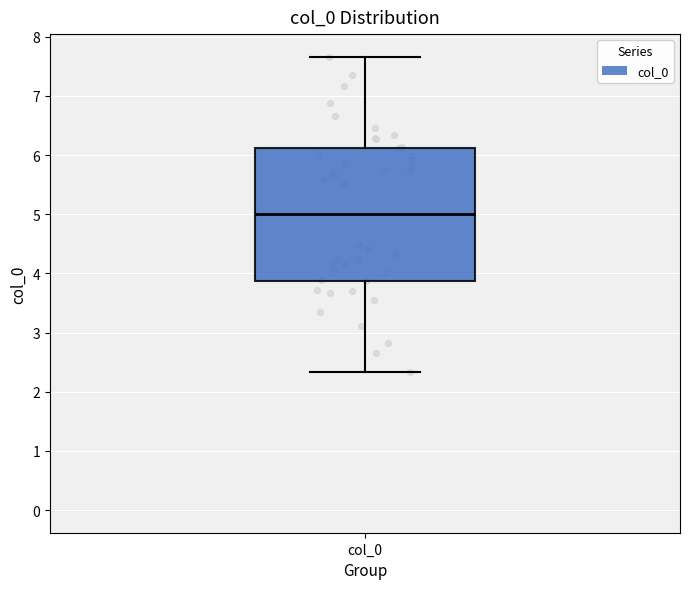

Transcribe this box plot: give where the median line is, the range the box spans, and where the two whiskers end, as read against the y-axis. The values are not printed on the chart, so give them approximately, as read against the axis.

median 5.0, box 3.9 to 6.1, whiskers 2.3 to 7.7